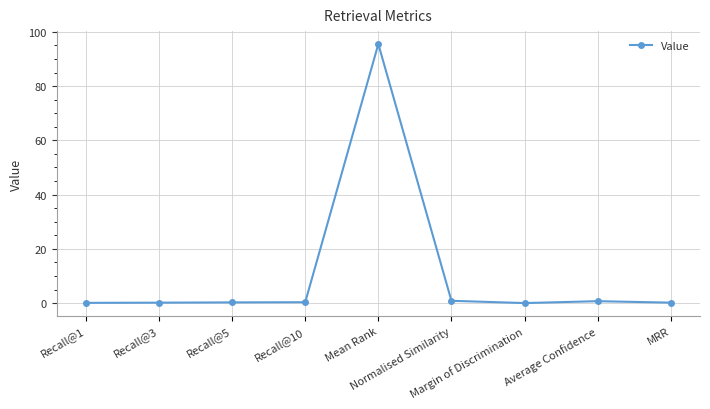

What is the greatest value displayed?

95.5